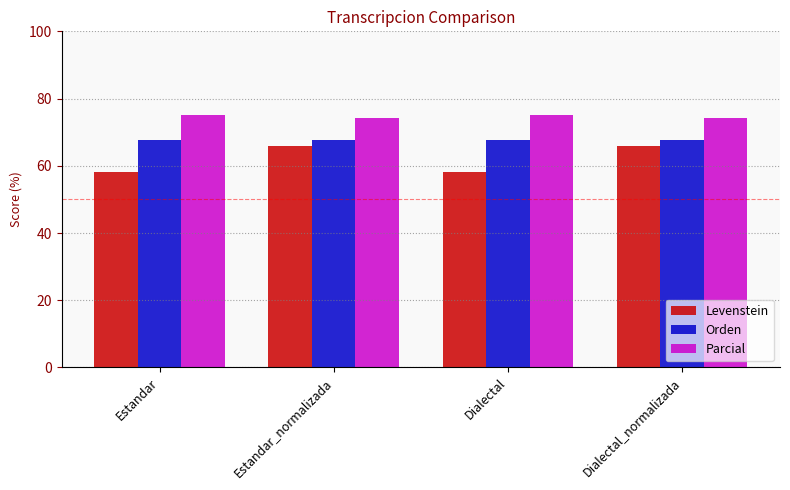

What is the value of the Levenstein bar at the 1st from the left?

58.1